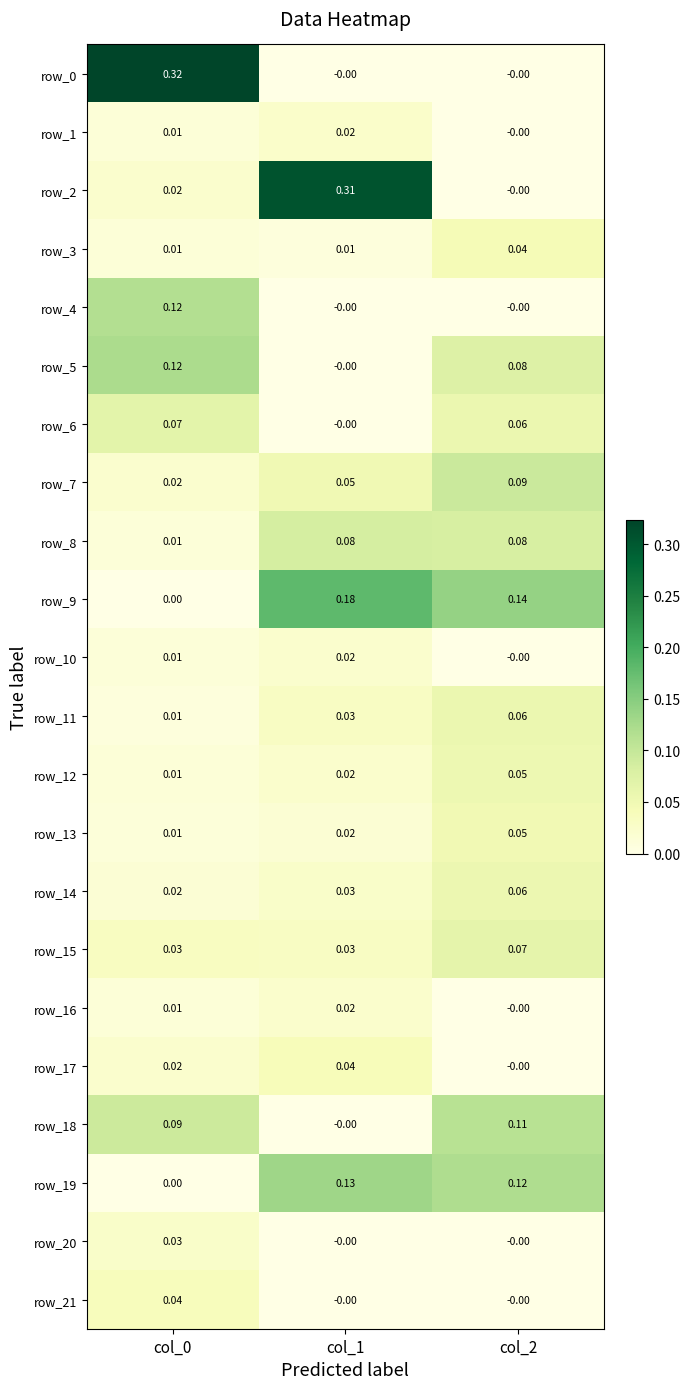

Is the value of row_9 at col_2 greater than the value of row_17 at col_2?

Yes